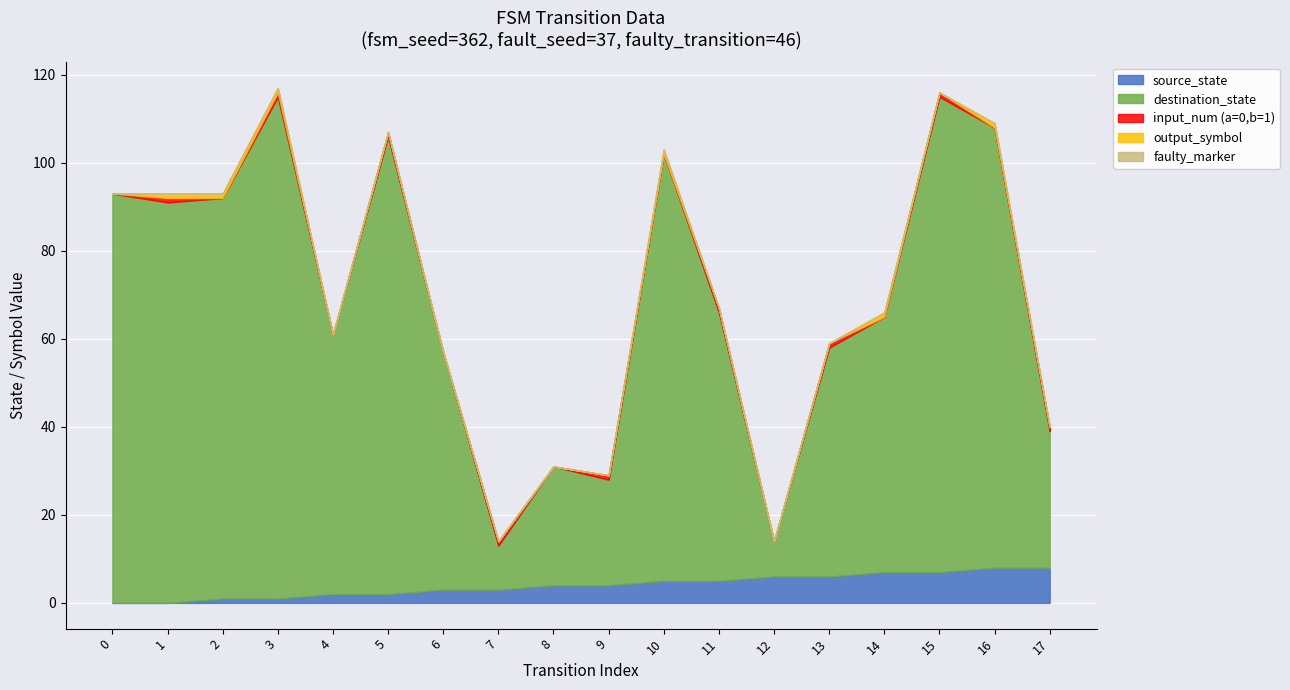

What is the total value across all series at 4?

61